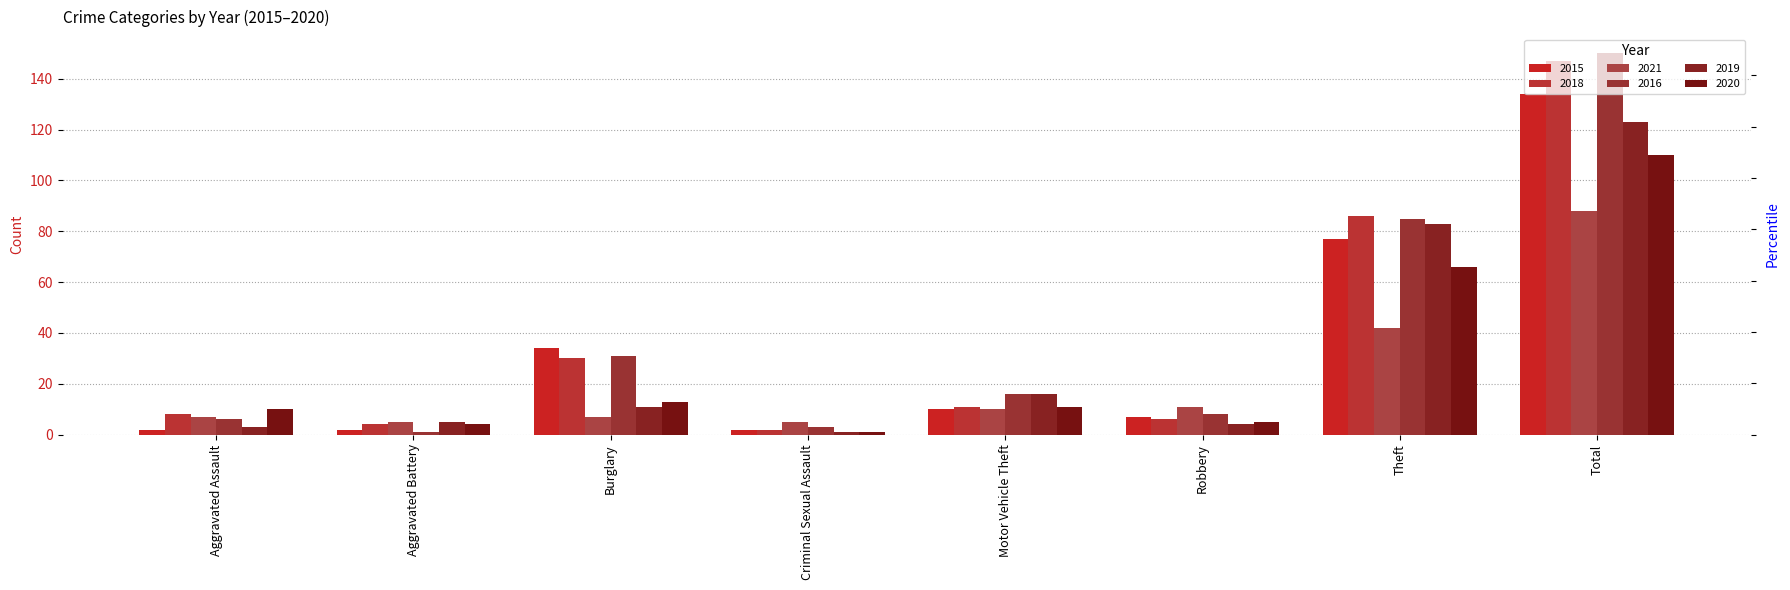

At how many categories does at least one series exceed 39?

2